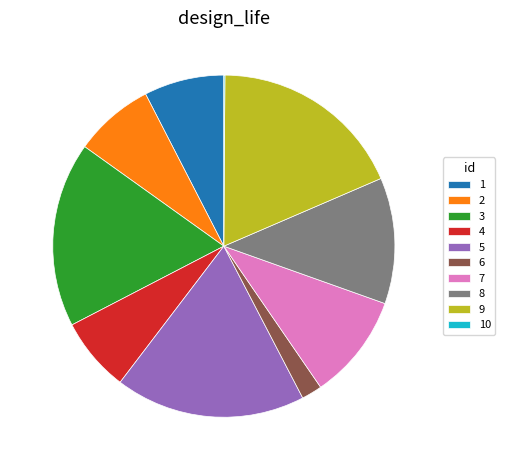

Approximately how many times larger is the value at 4 compared to 3?

0.4